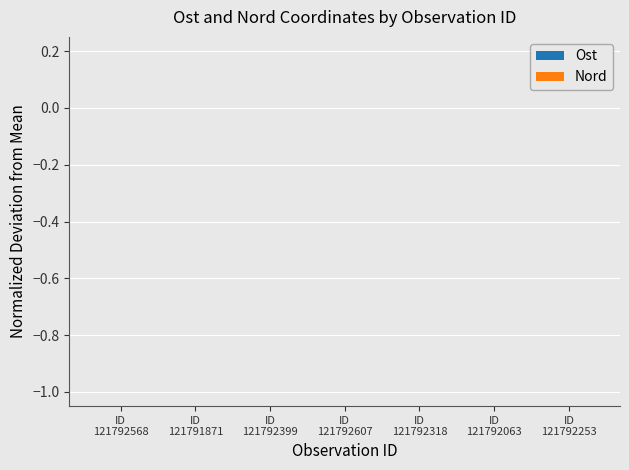

How many categories are shown in the chart?

7